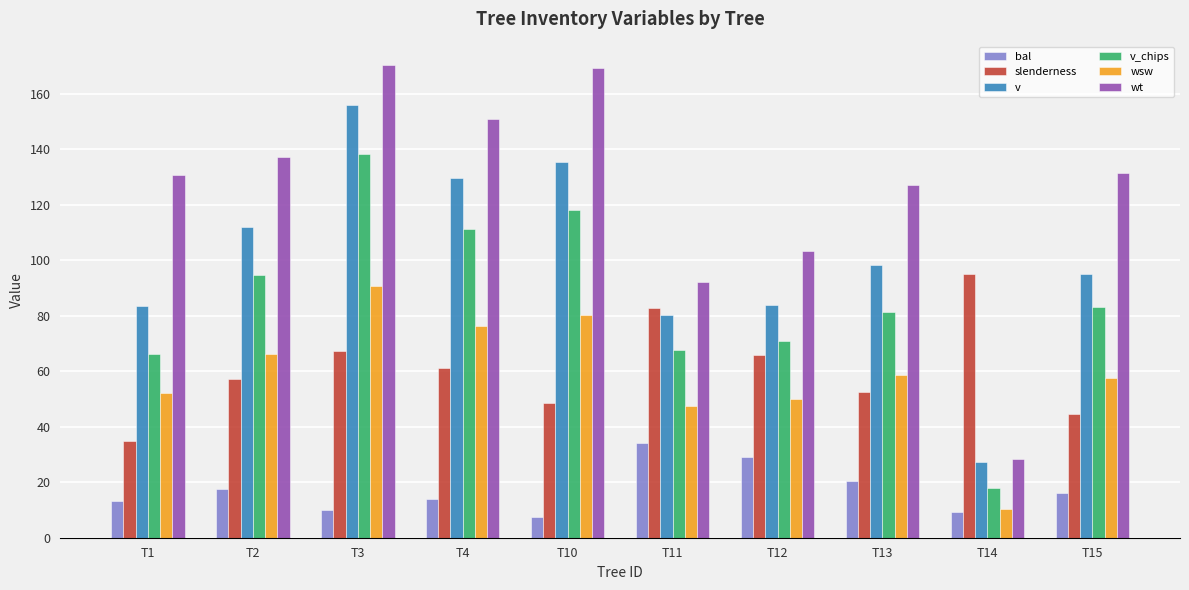

Is the value of wt at T15 greater than the value of slenderness at T1?

Yes